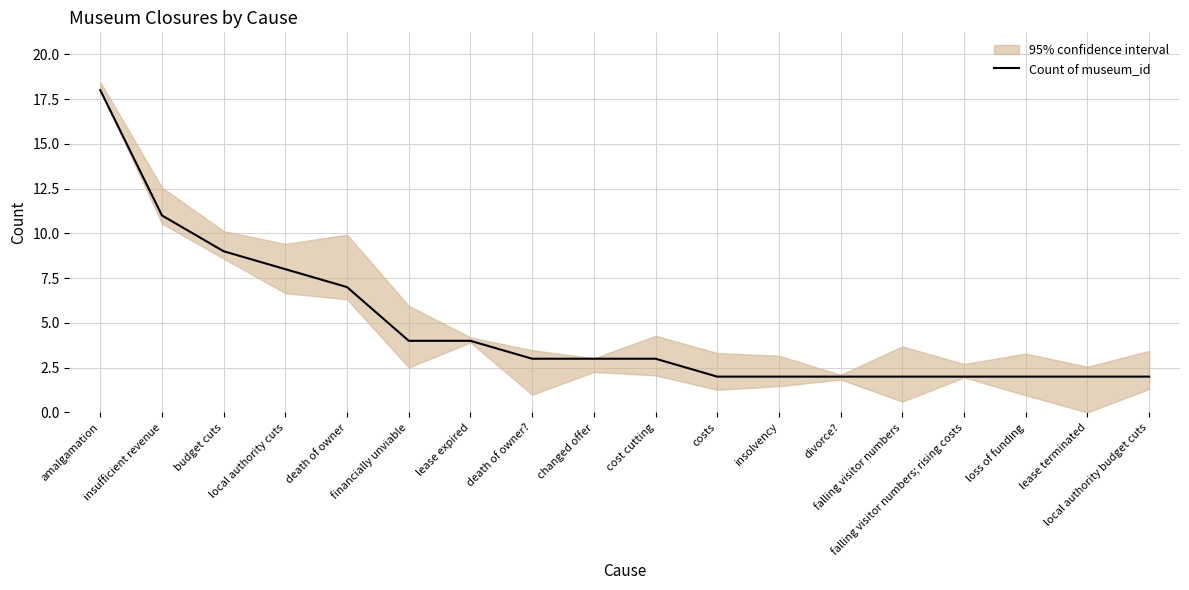

What is the smallest value displayed?

2